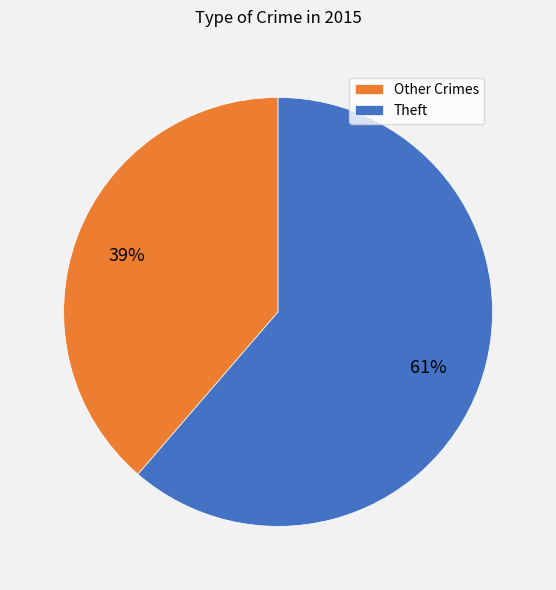

Is it true that Theft is 61% of the pie?

True